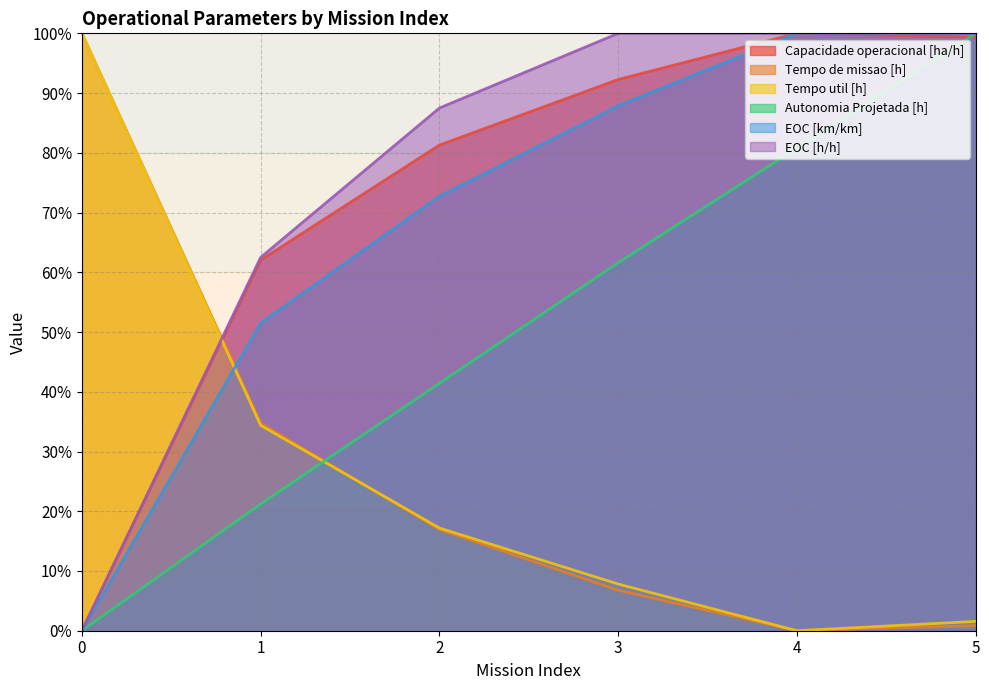

What value does the Capacidade operacional [ha/h] series have at 2?

81.3